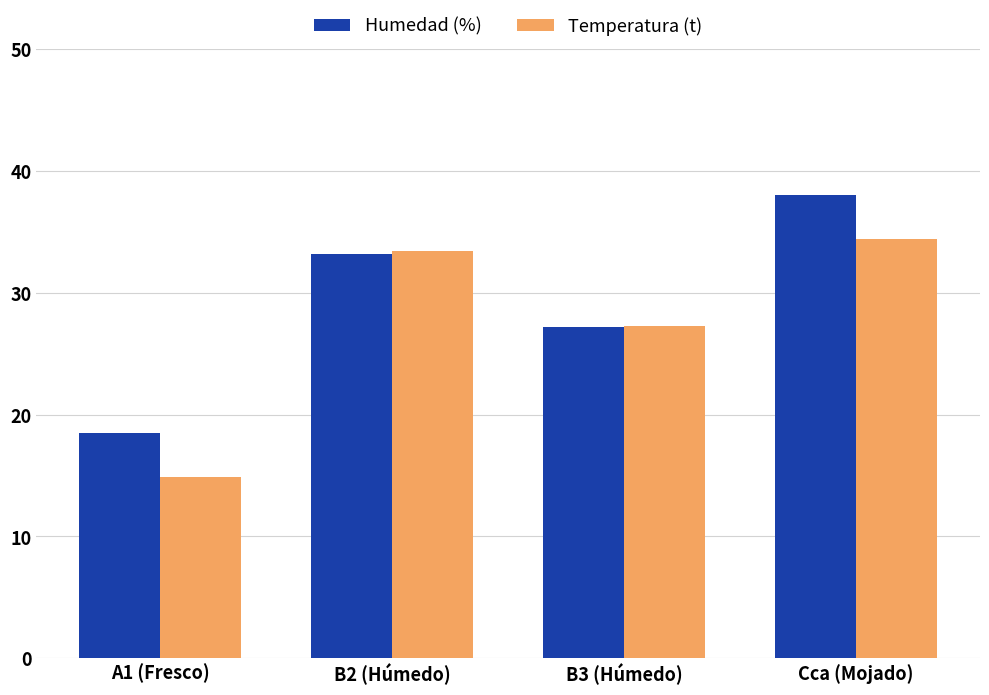

Does the chart contain any negative values?

No